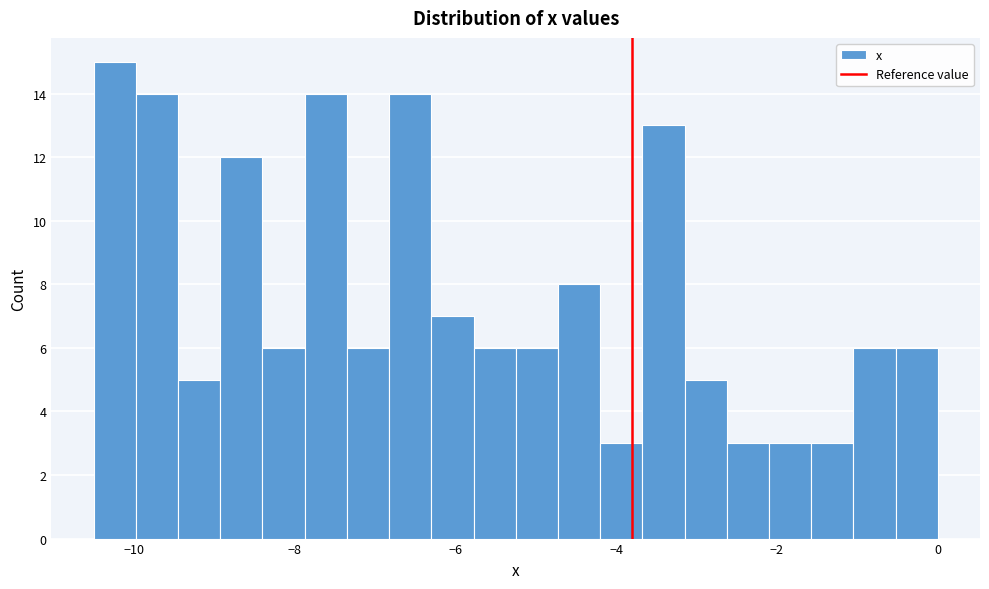

Around what value on the x-axis is the tallest bar? Give the approximate position of its centre, as read against the axis.

-10.2